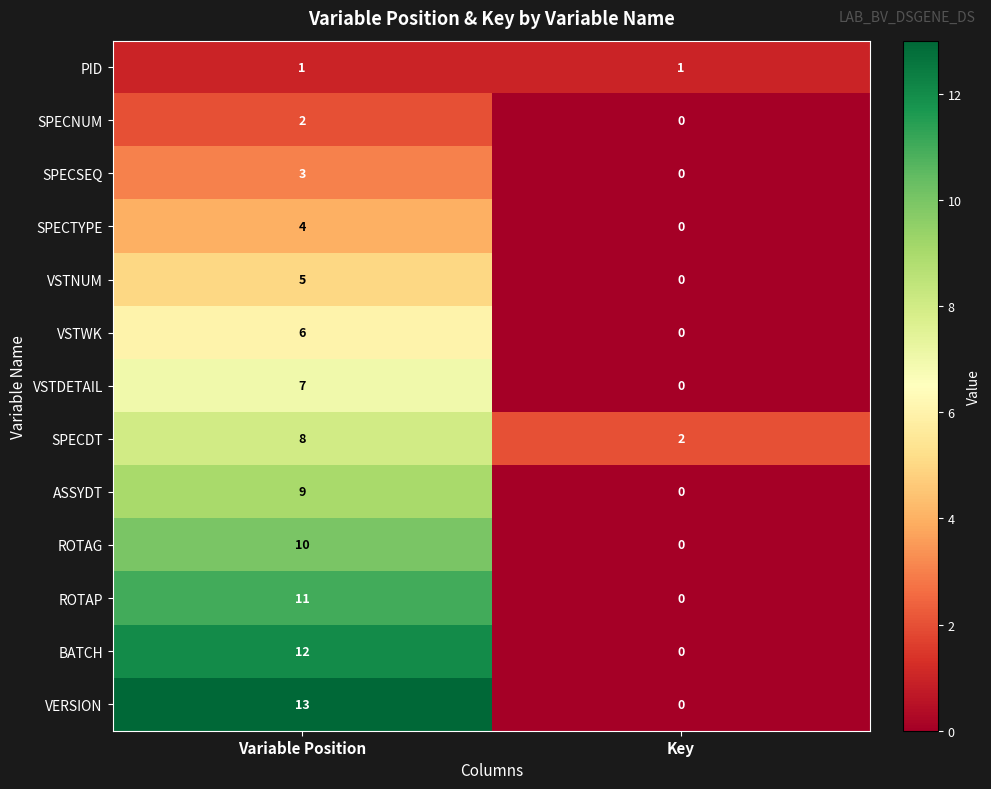

What is the sum of all SPECTYPE values?

4